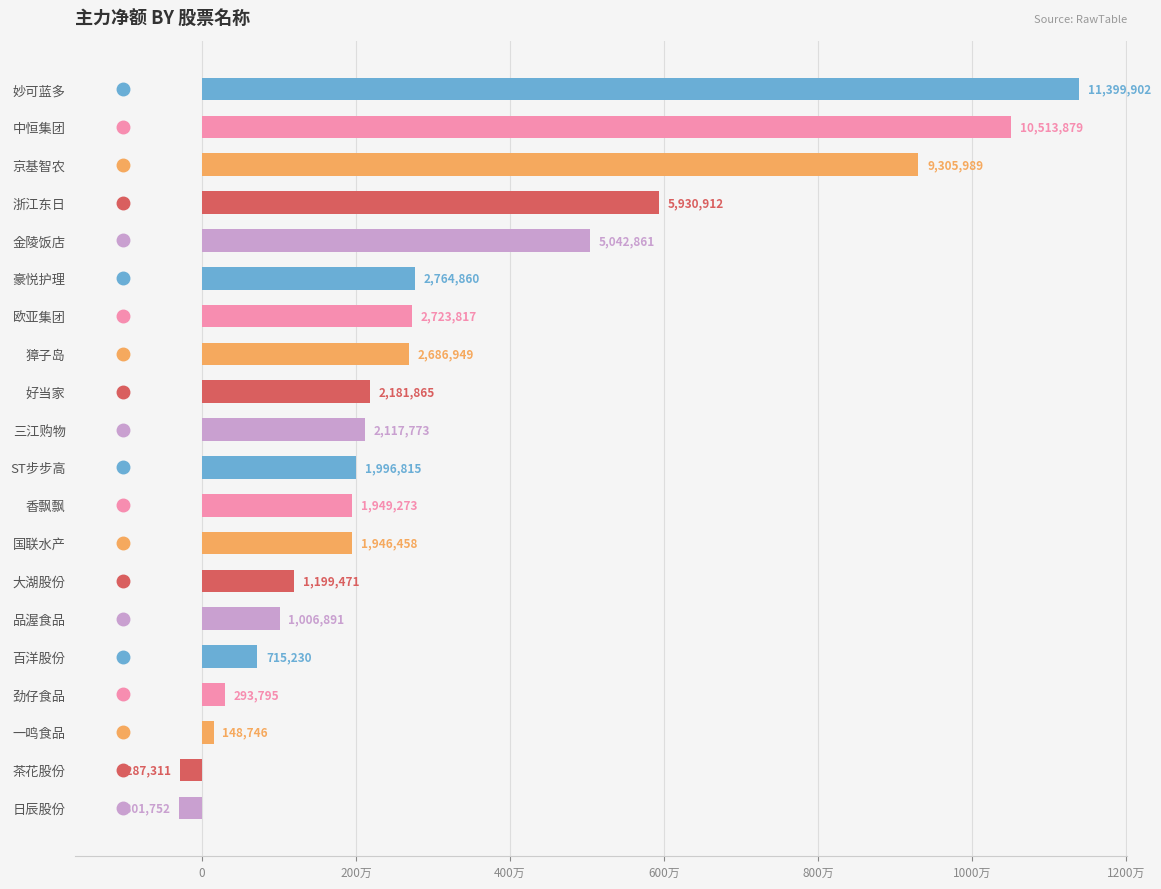

Does the chart contain any negative values?

Yes